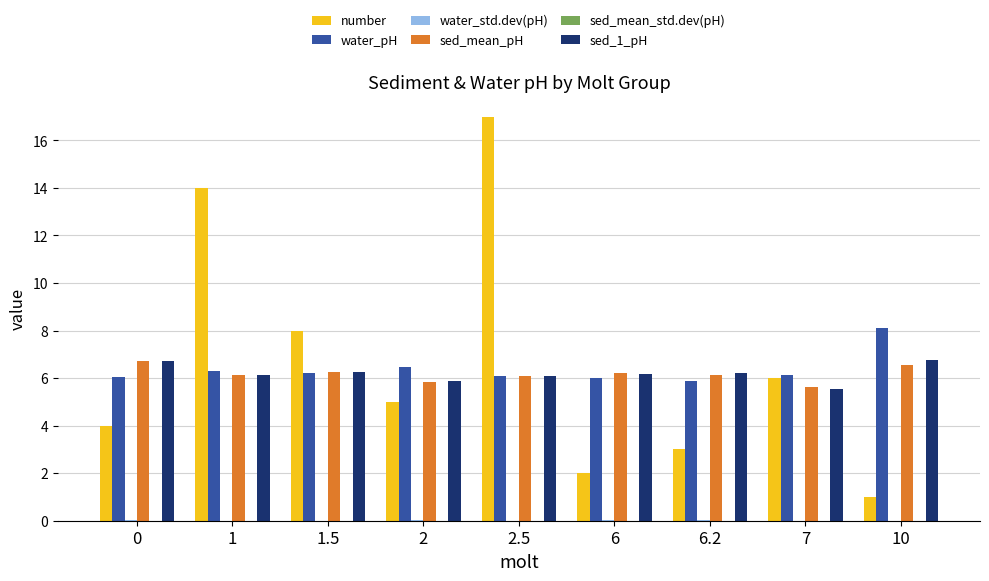

True or false: number has a value of 14.0 at 1.

True